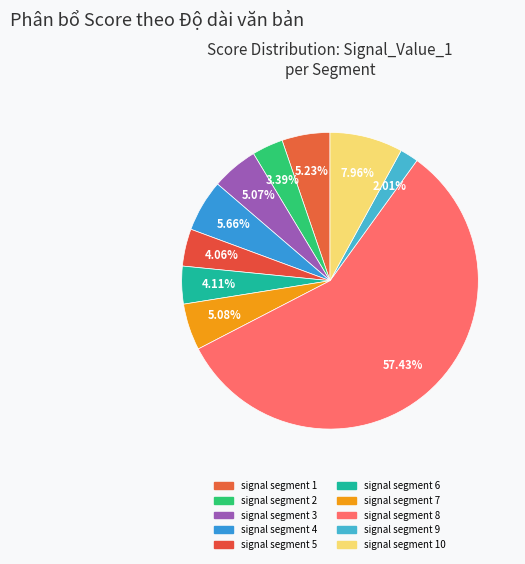

Between signal segment 6 and signal segment 2, which is larger?

signal segment 6